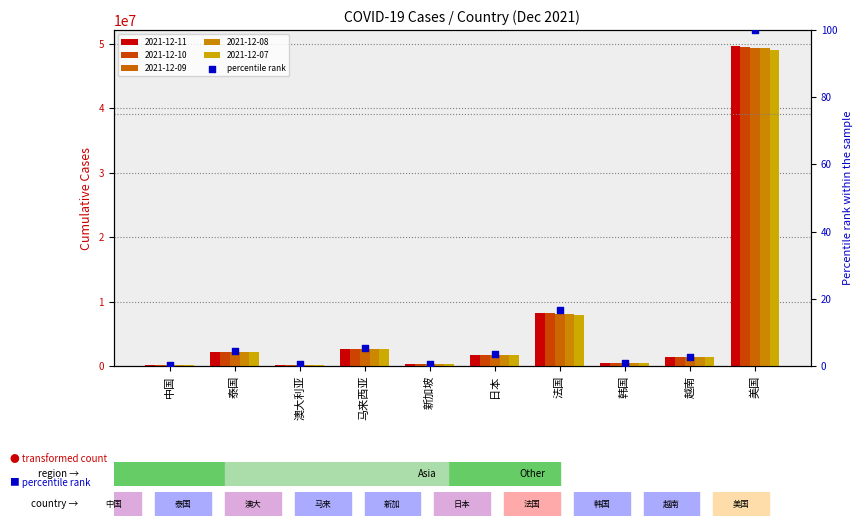

Approximately how many times larger is the value at 日本 compared to 韩国?

3.4